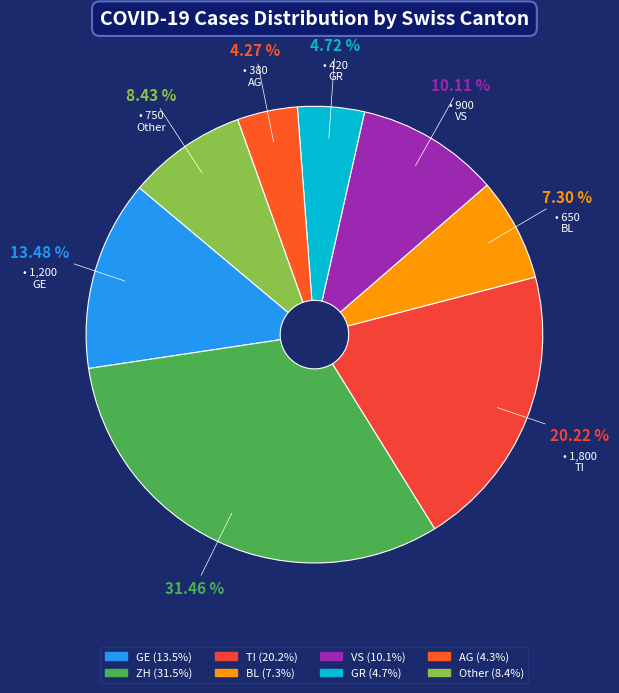

How many slices are in this pie chart?

8